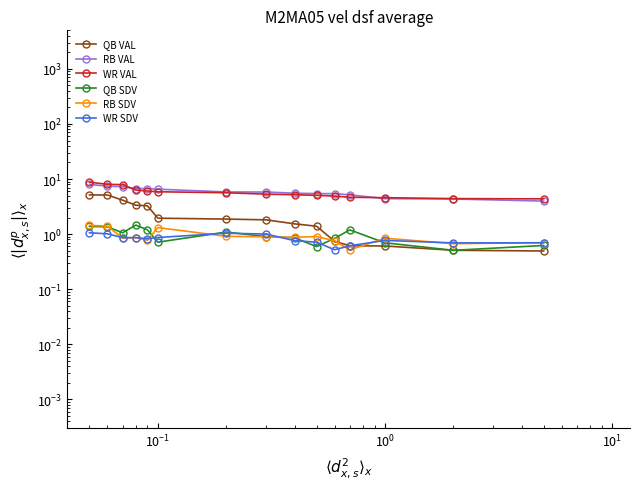

How many values in the WR VAL series exceed 5?

10